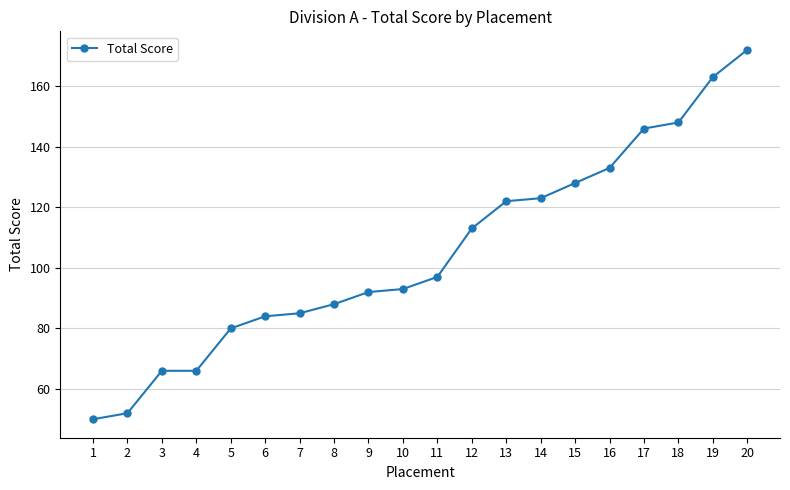

What is the change in value from 14 to 16?

+10